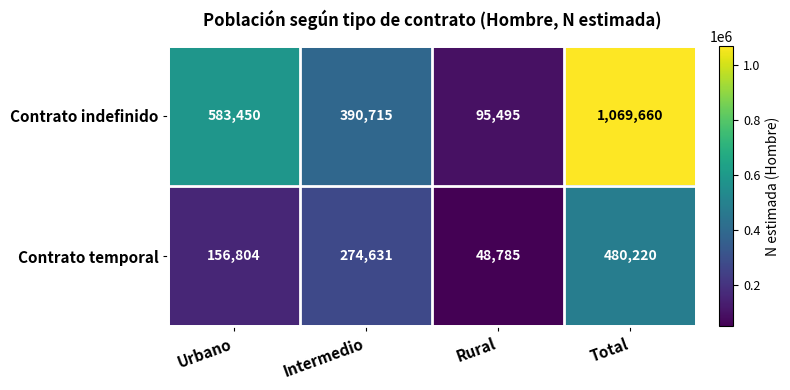

Reading left to right, what are all the values shown in this chart?

Contrato indefinido: 583450	390715	95495	1069660
Contrato temporal: 156804	274631	48785	480220